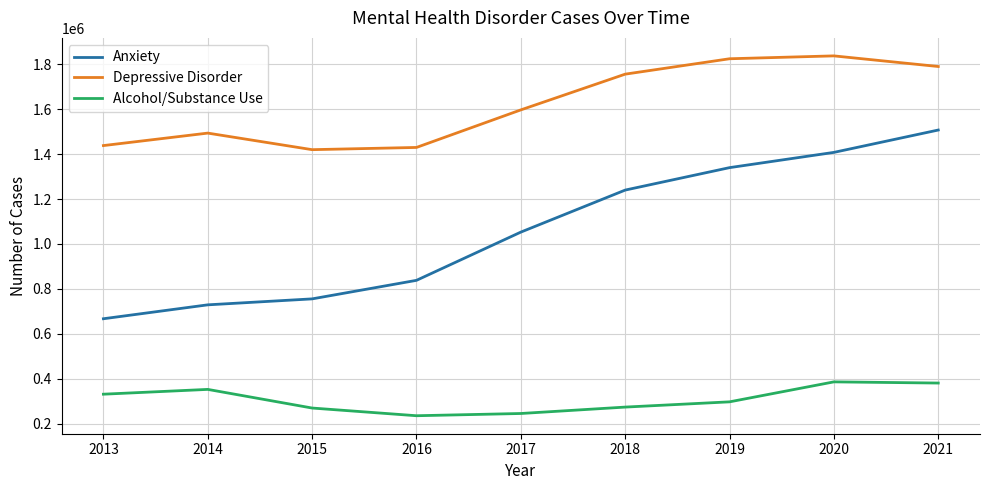

What is the spread (max minus min) of values at 2016?

1194907